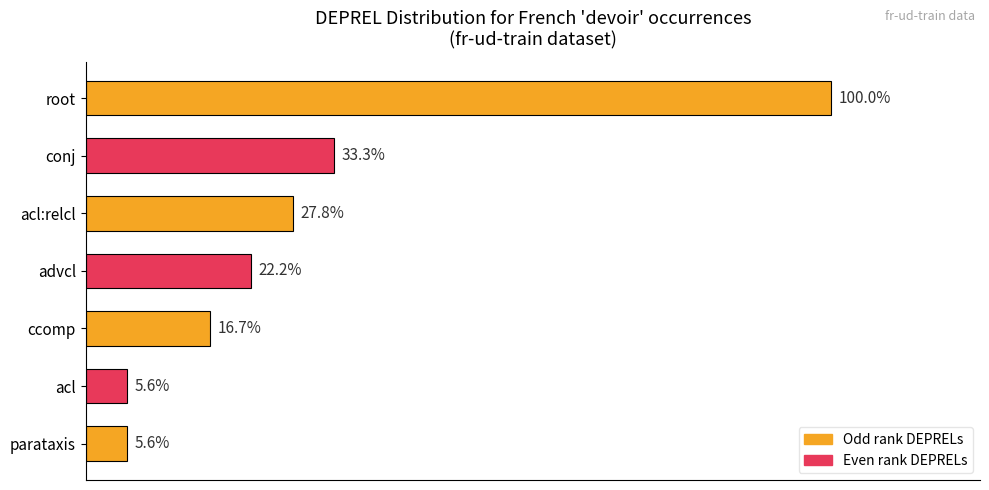

What is the label of the 1st bar from the top?

root